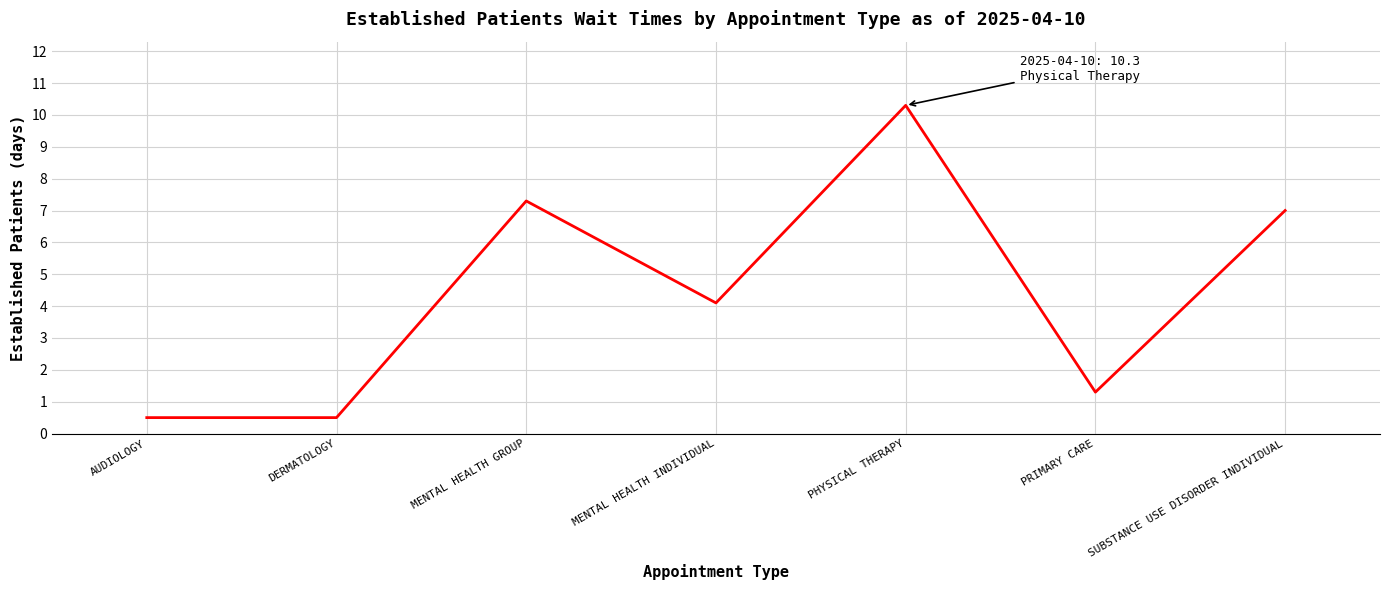

Does the chart display data point markers on the line(s)?

No